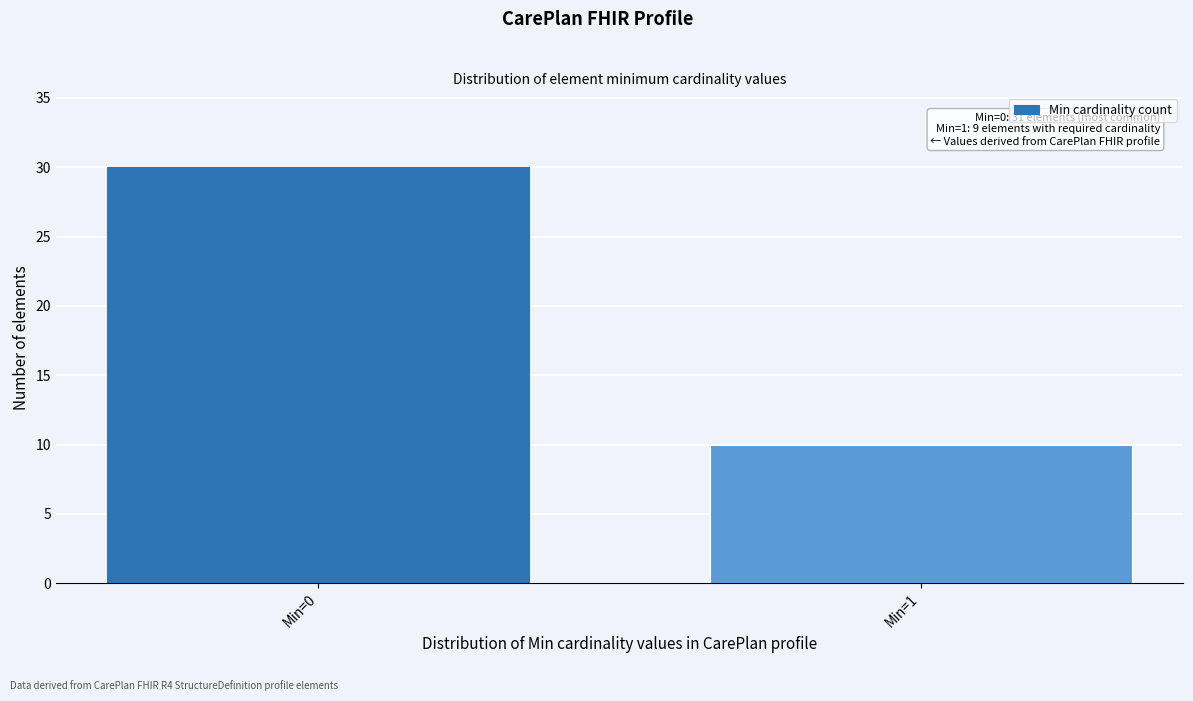

Reading right to left, list all the values displayed in this chart.

Min=1=10	Min=0=30